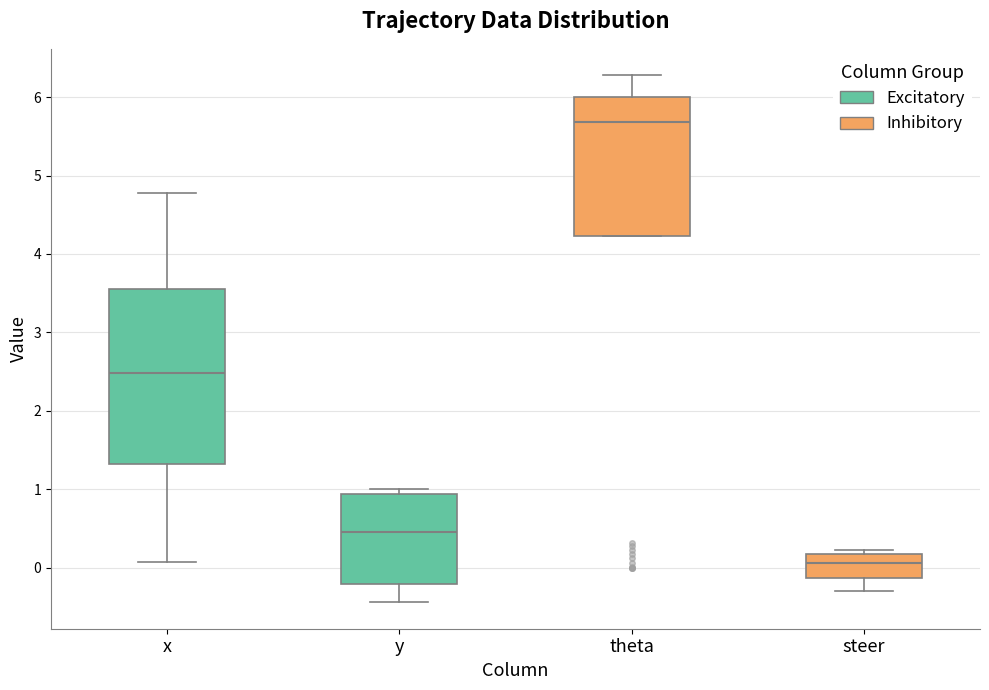

Comparing the boxes themselves (not the whiskers), which one is the tallest?

x